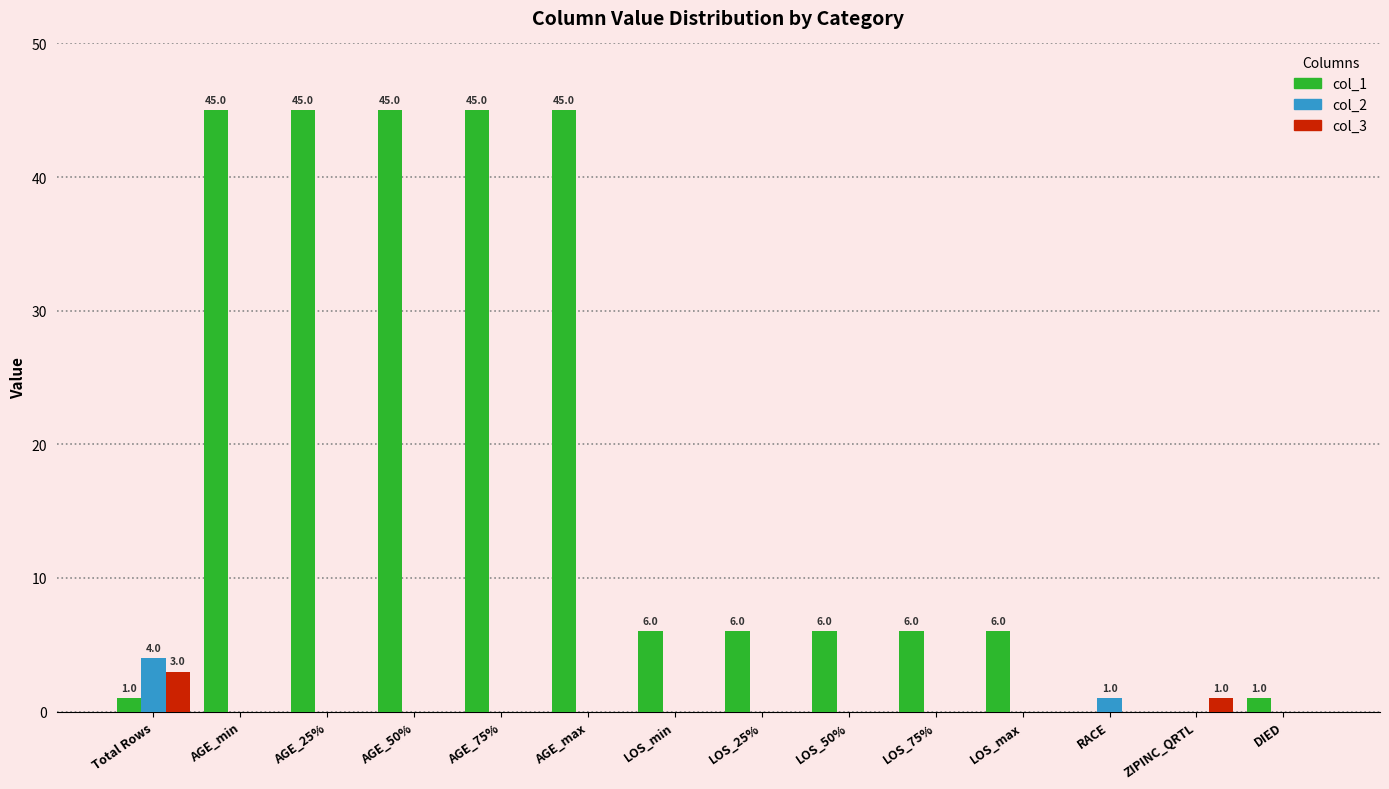

What is the greatest value displayed?

45